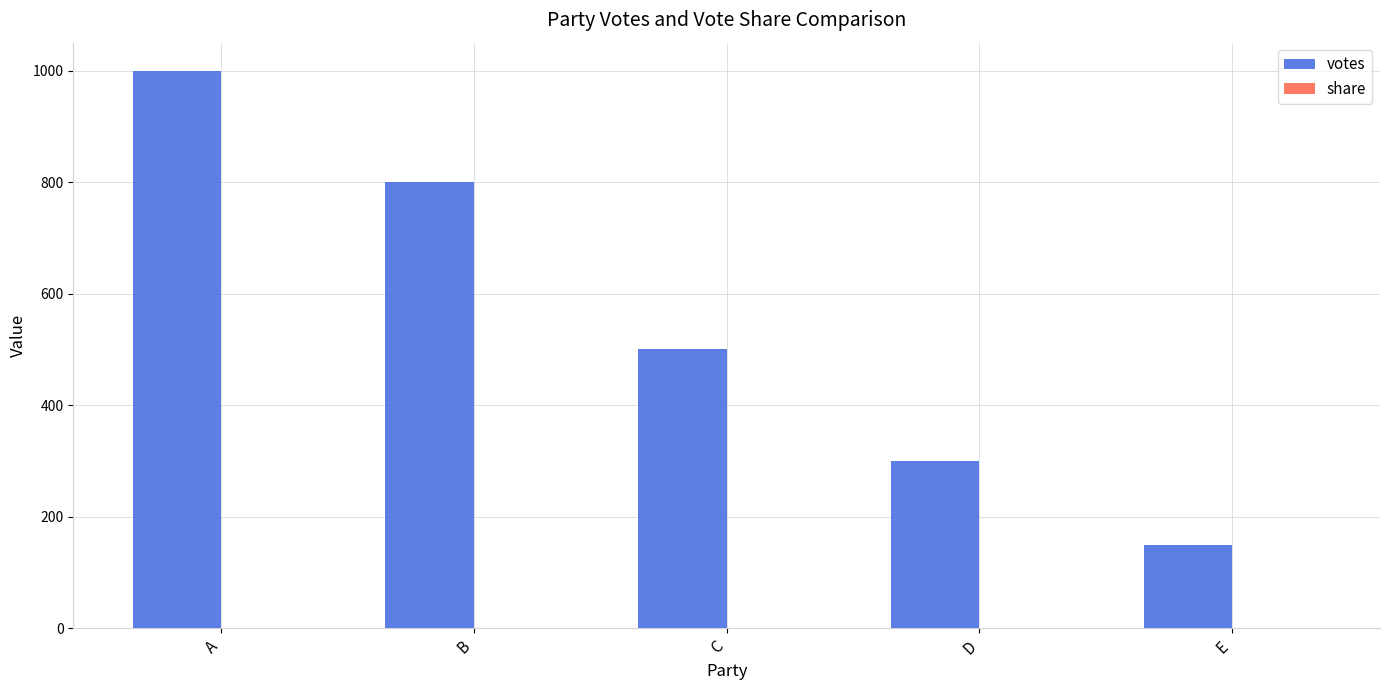

Which series changed the most between A and C?

votes